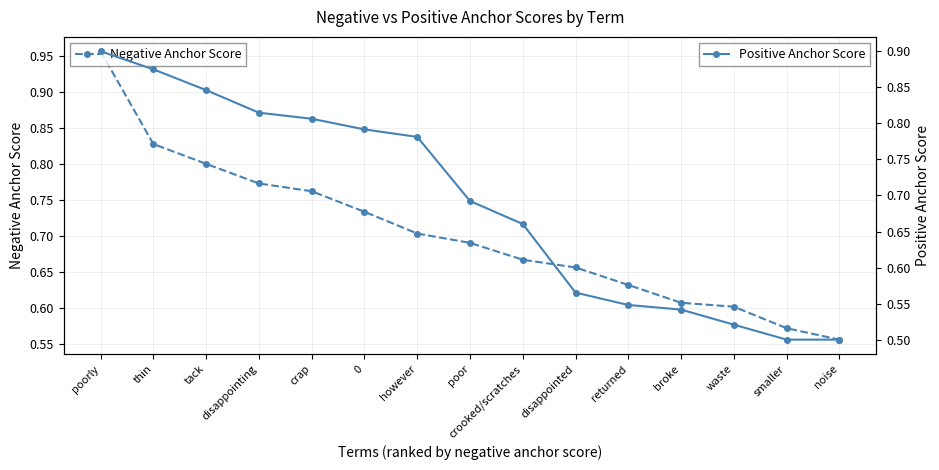

True or false: Positive Anchor Score has a value of 0.4 at crooked/scratches.

False